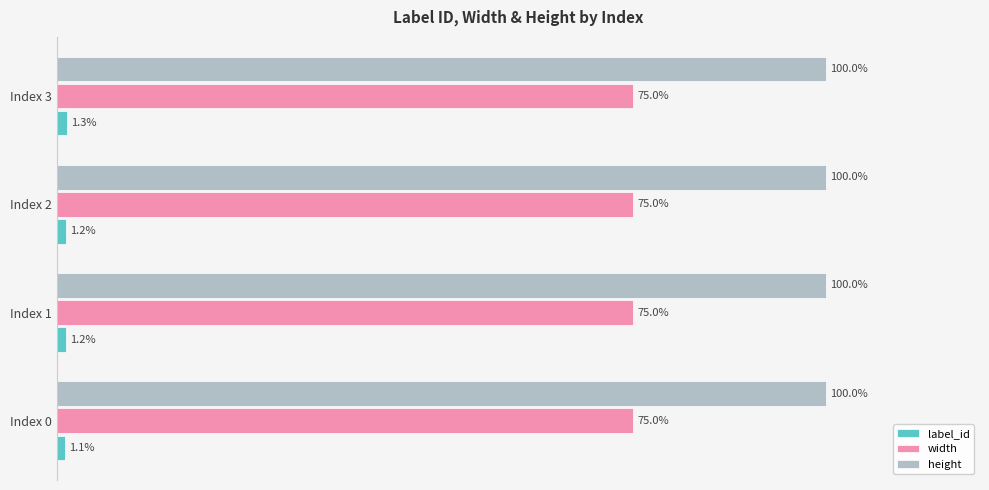

At which category is the sum across all series the highest?

Index 3